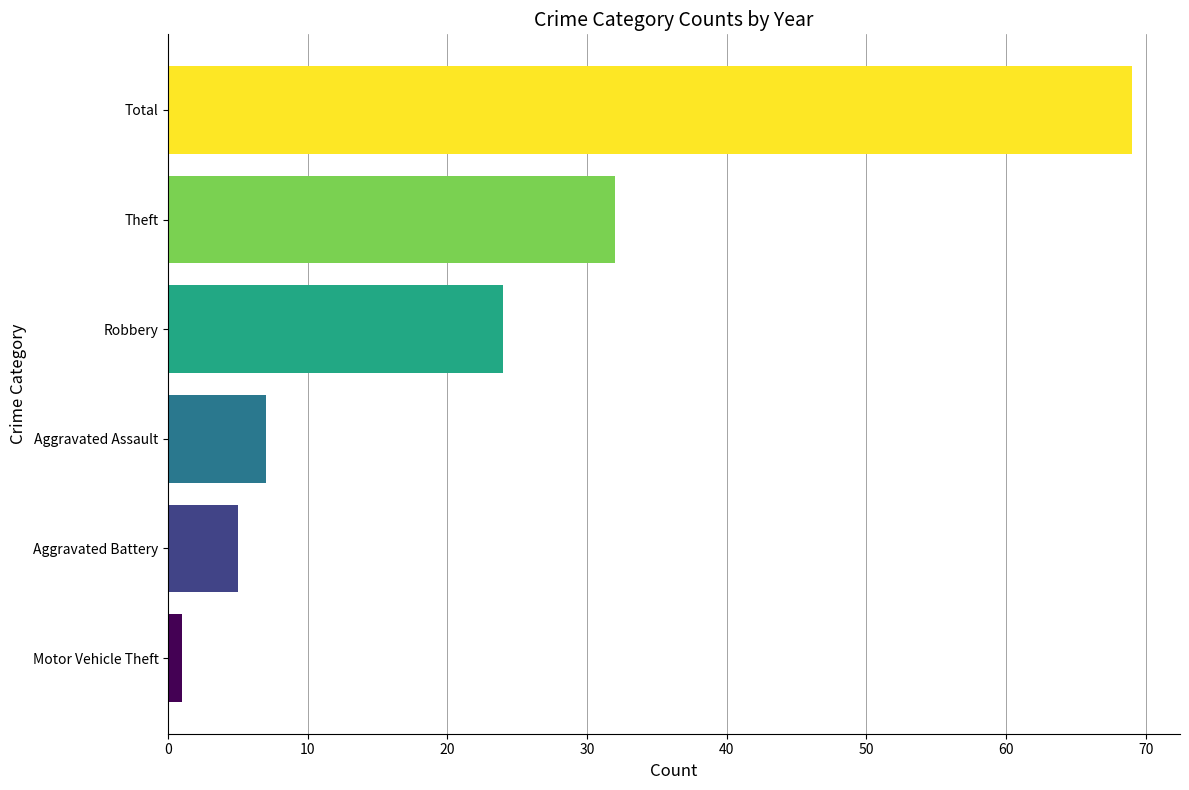

What is the change in value from Total to Robbery?

-45